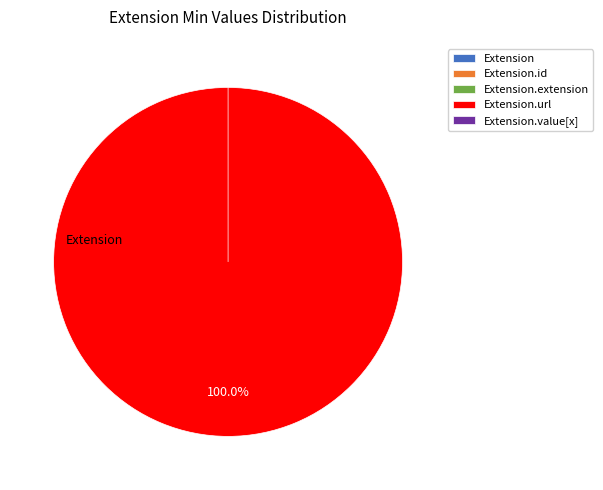

Which category accounts for the majority?

Extension.url